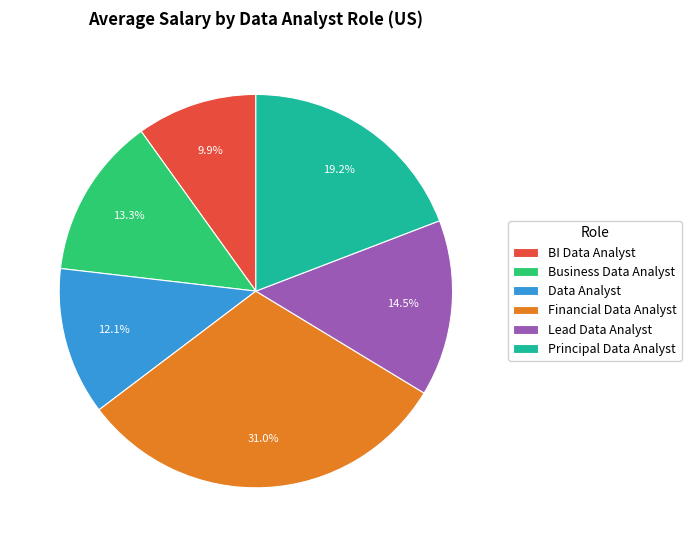

Rank the categories by value from lowest to highest.

BI Data Analyst, Data Analyst, Business Data Analyst, Lead Data Analyst, Principal Data Analyst, Financial Data Analyst